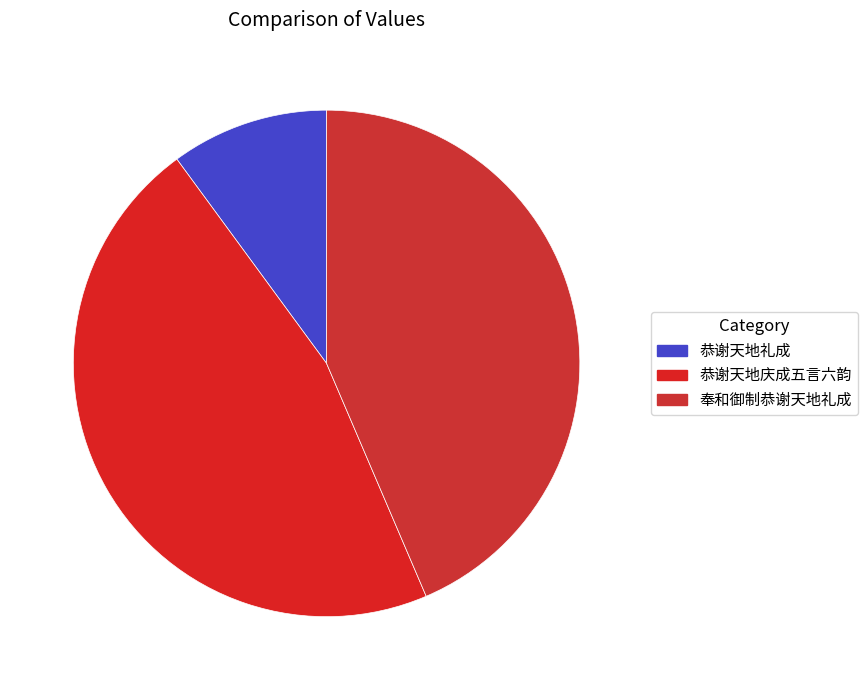

What is the largest slice in the pie chart?

恭谢天地庆成五言六韵